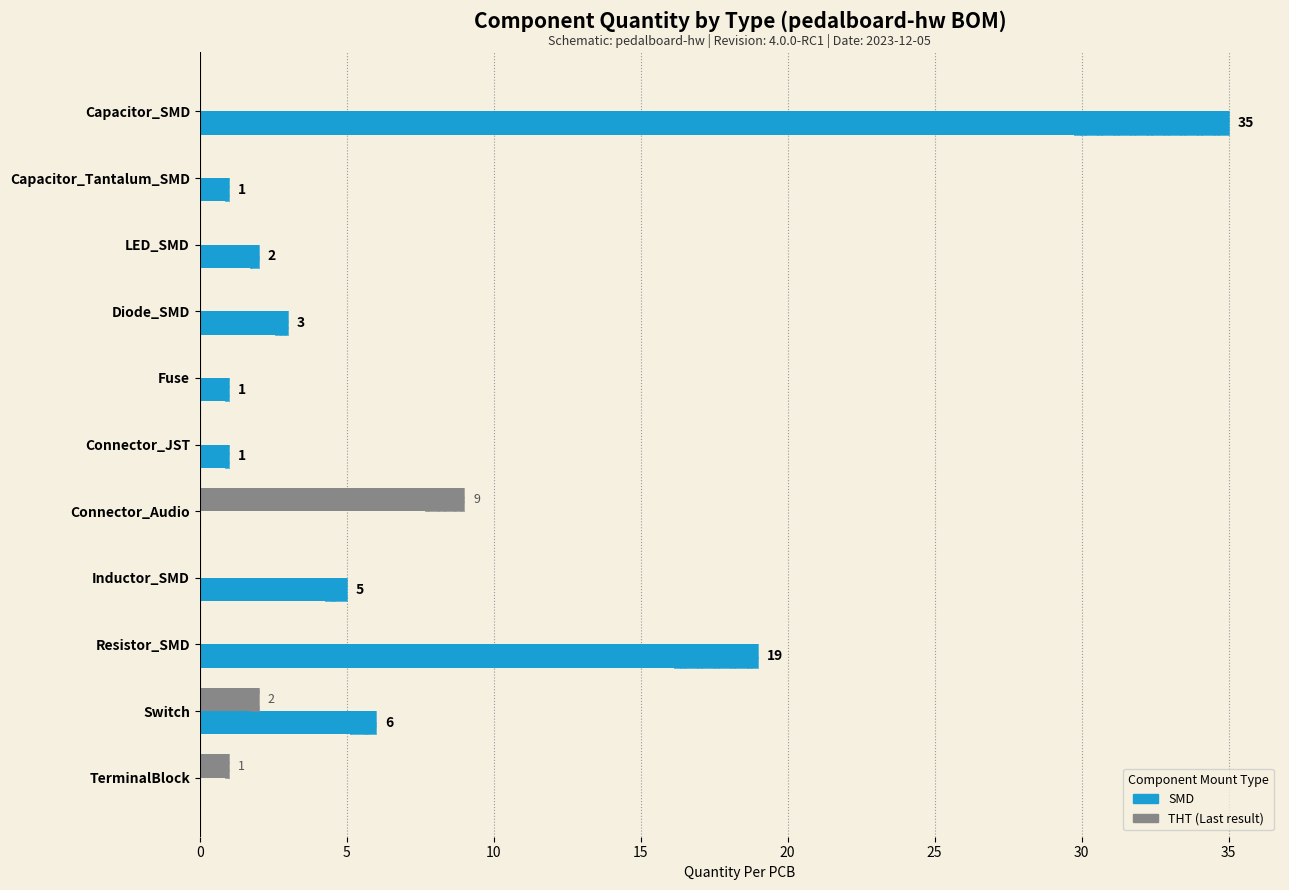

Does the chart contain stacked bars?

No